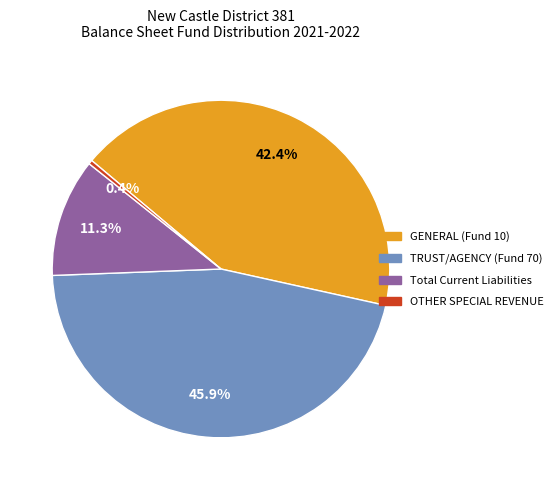

What is the total percentage of Total Current Liabilities and OTHER SPECIAL REVENUE?

11.7%